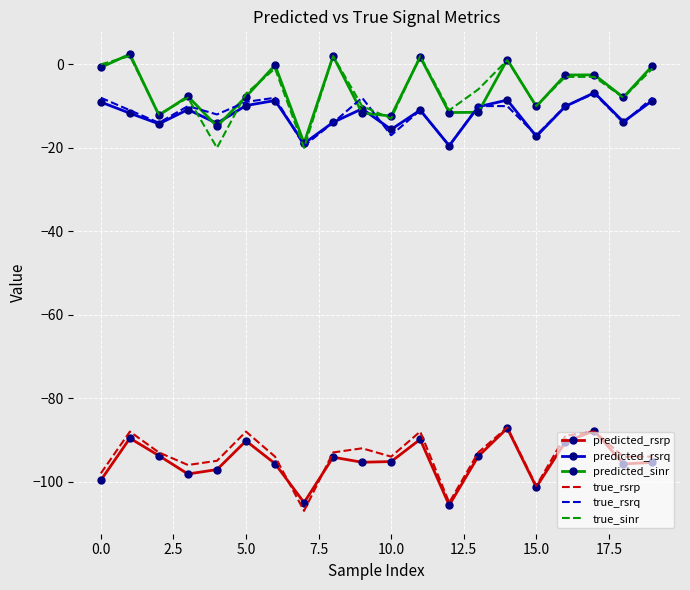

True or false: predicted_sinr and true_rsrp intersect in this chart.

False